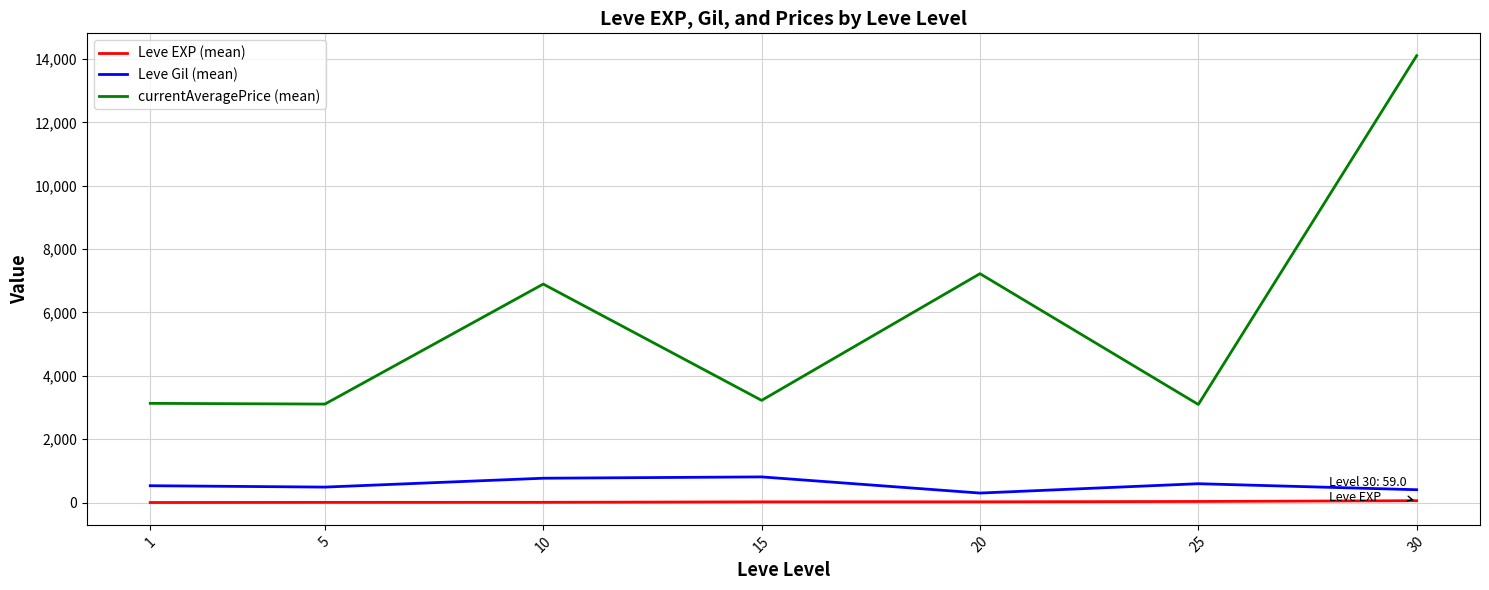

What are all the series names shown in the legend?

Leve EXP (mean), Leve Gil (mean), currentAveragePrice (mean)